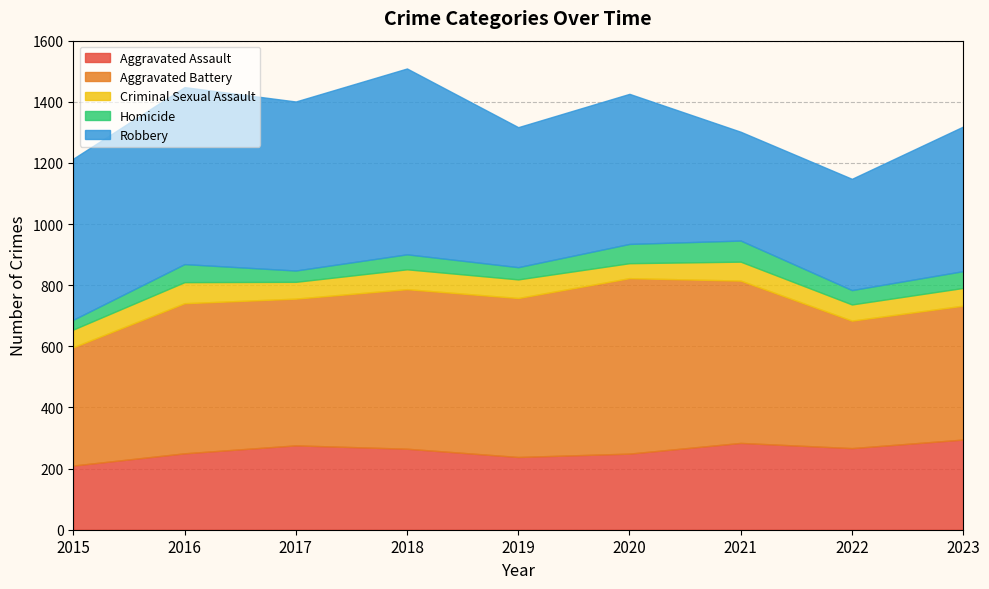

What is the sum of all Robbery values?

4409